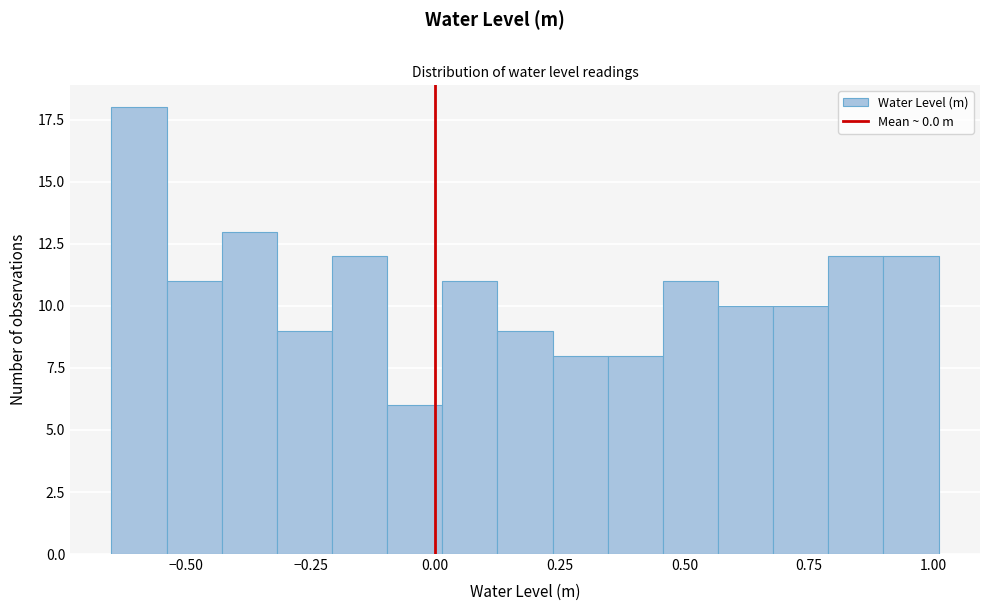

Read against the x-axis, roughly where is the centre of the tallest bar?

-0.60